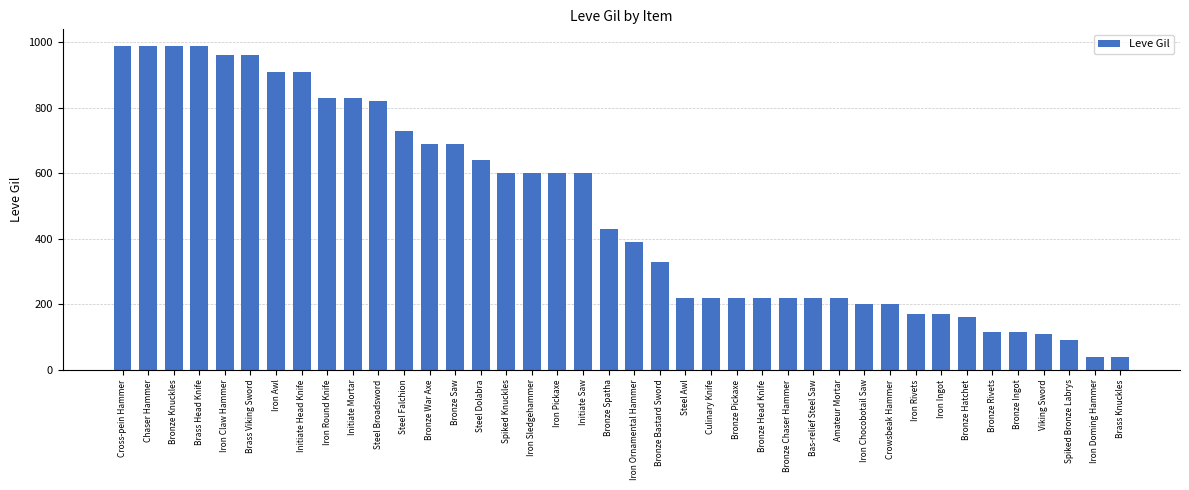

True or false: the data shows 430 at Bronze Spatha.

True